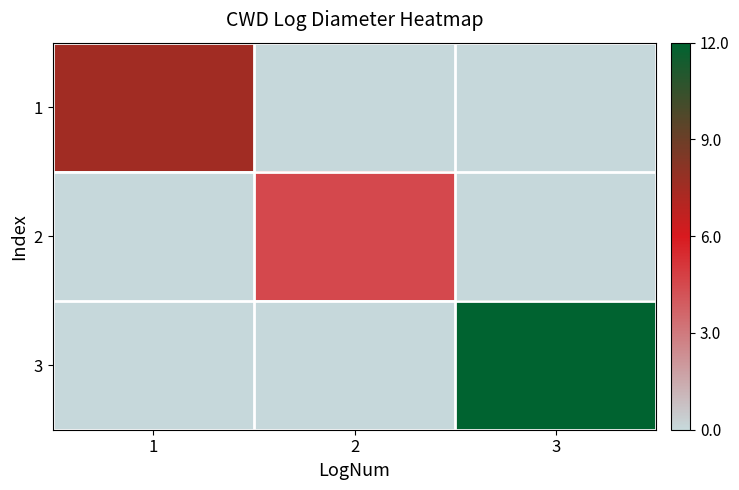

Reading left to right, list all the values displayed in this chart.

1: 1=7.5	2=0.0	3=0.0
2: 1=0.0	2=4.5	3=0.0
3: 1=0.0	2=0.0	3=12.0